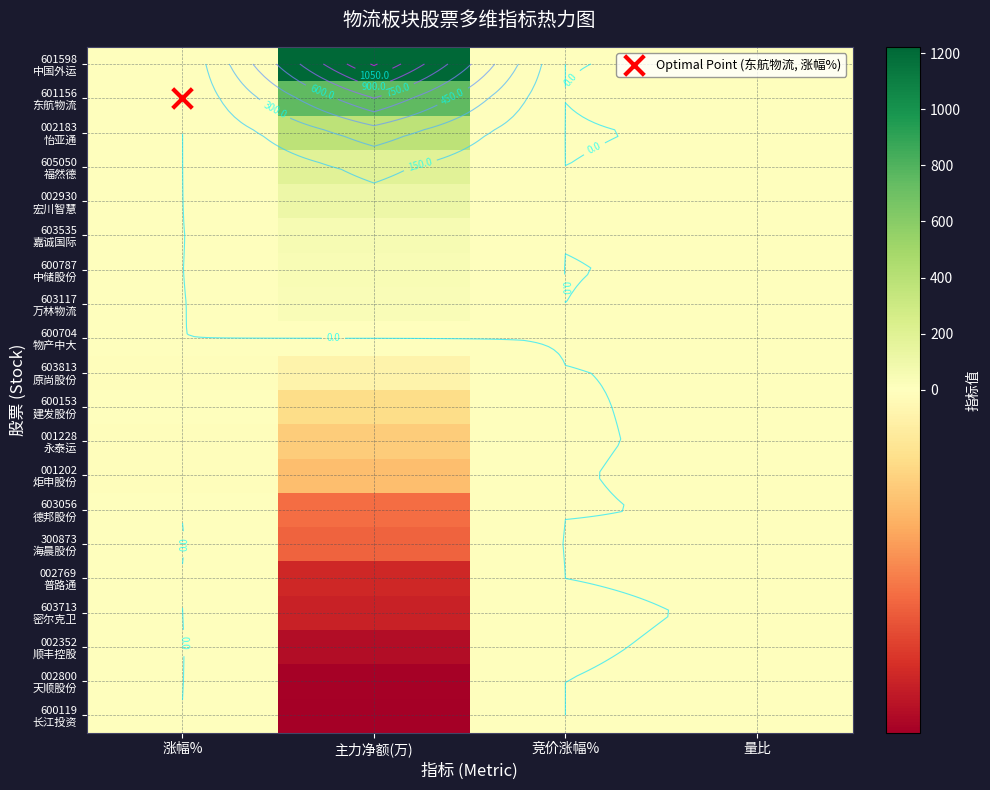

Which series changed the most between 主力净额(万) and 量比?

601598 中国外运